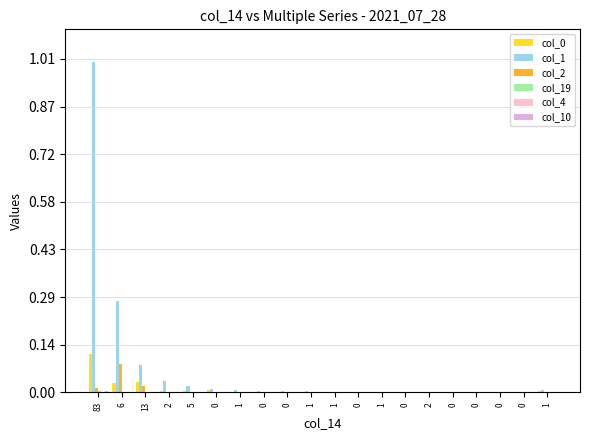

What are all the series names shown in the legend?

col_0, col_1, col_2, col_19, col_4, col_10